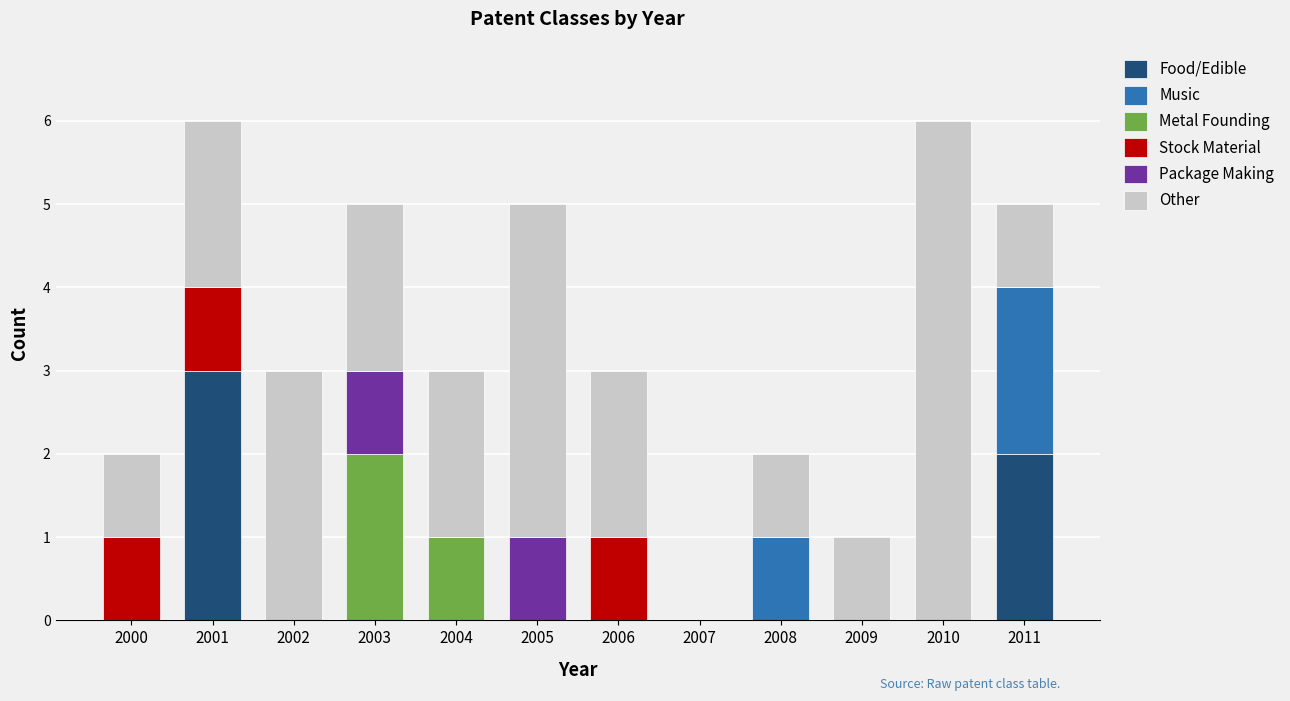

What is the total value across all series at 2004?

3